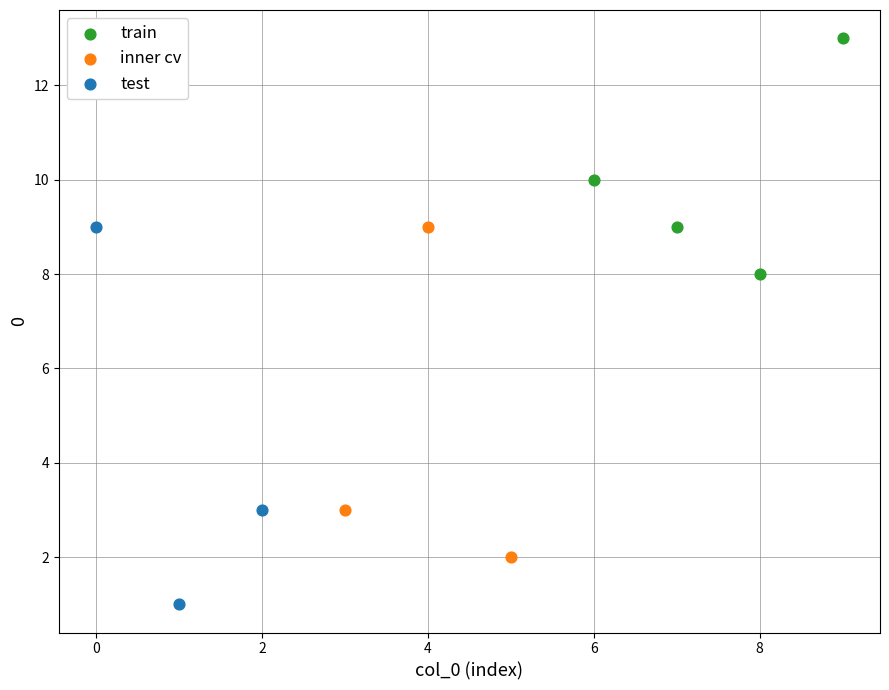

Which series contains the highest Y value?

train